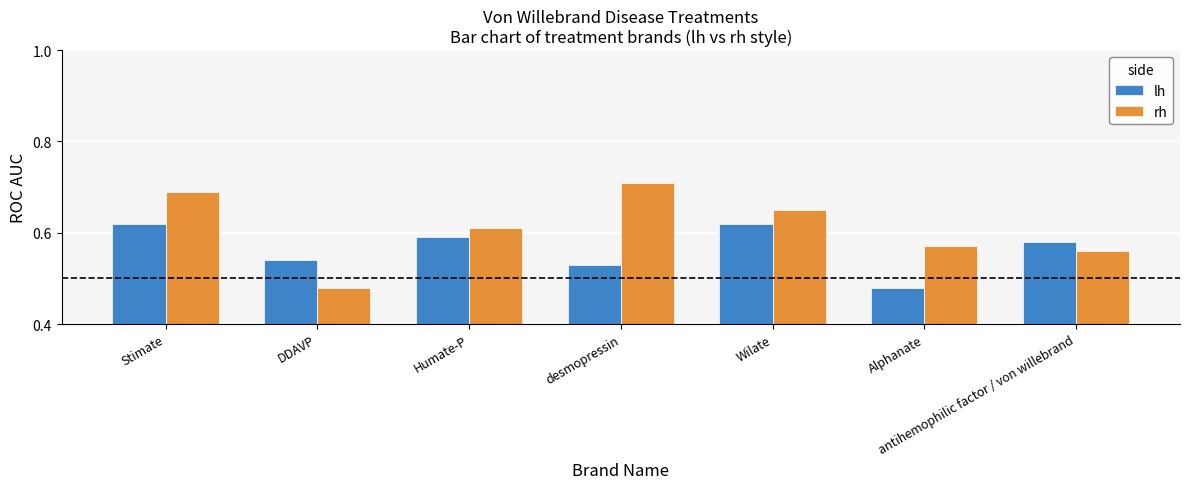

At which label is rh closest to 0?

DDAVP